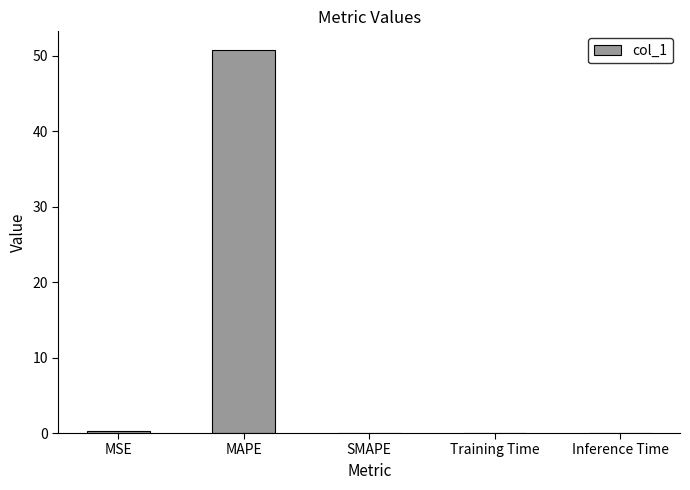

What is the sum of all values?

51.1